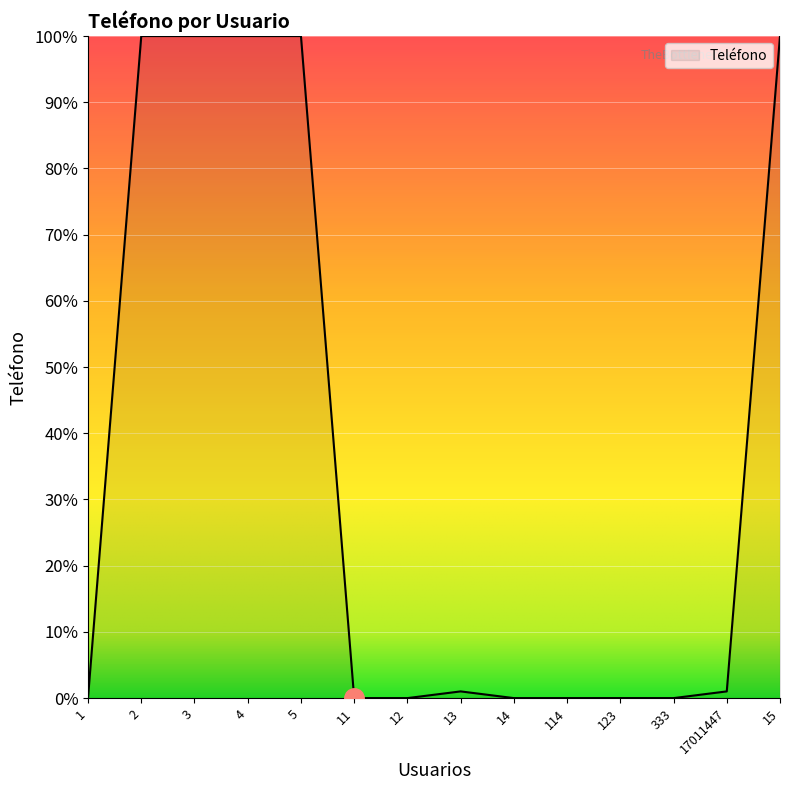

What is the difference between the maximum and minimum values?

100.0